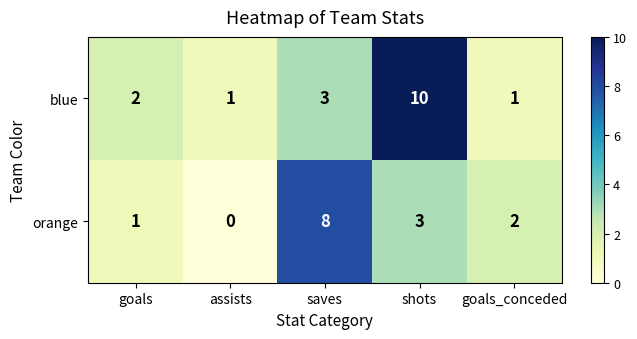

How many data points does each series have?

5